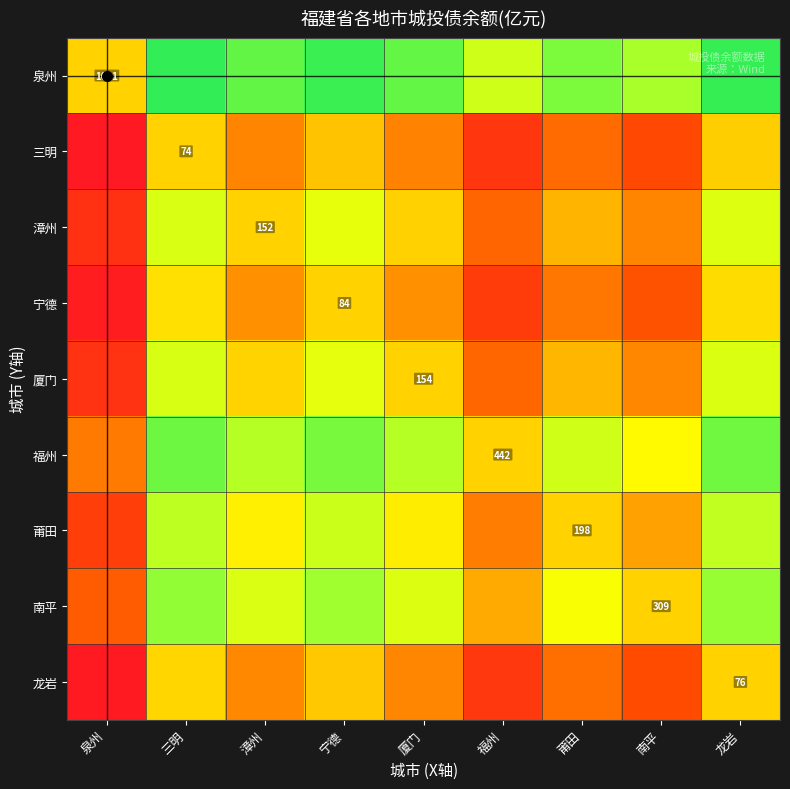

At which category does the chart reach its minimum across all series?

泉州